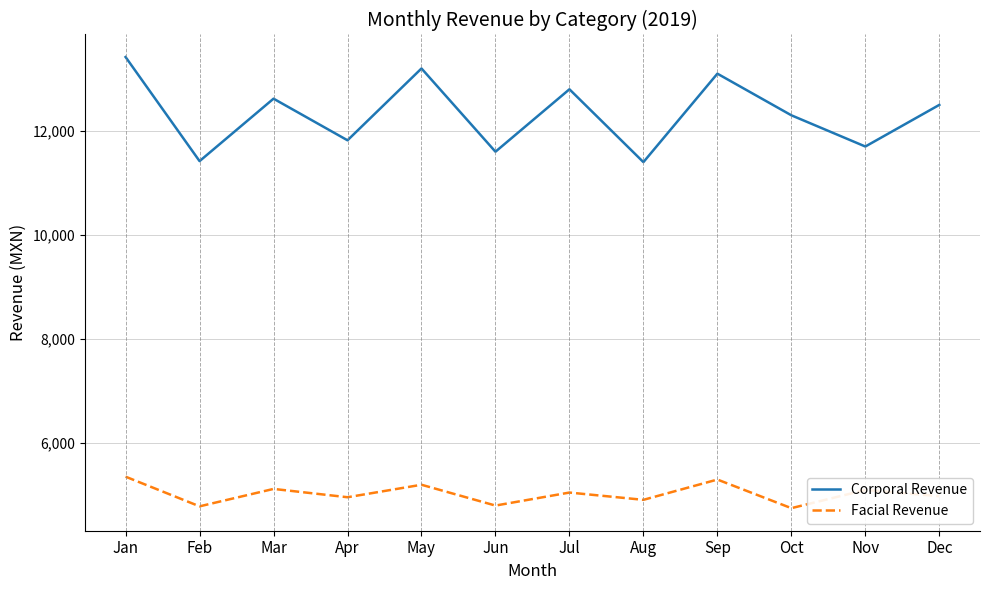

True or false: Facial Revenue has a value of 4800.0 at Jun.

True